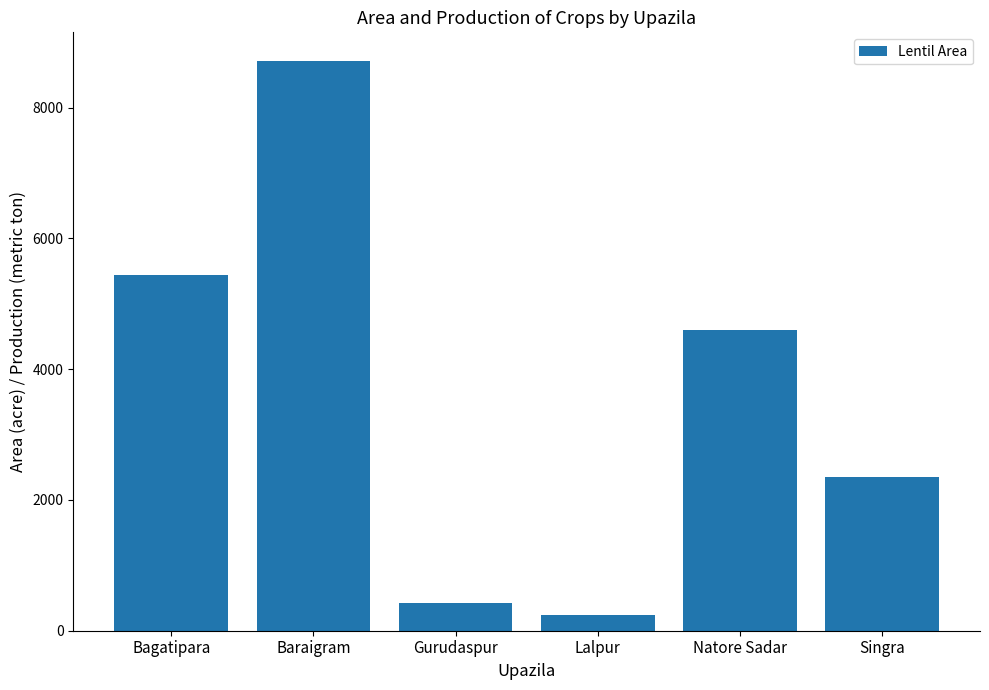

Does the chart contain any negative values?

No